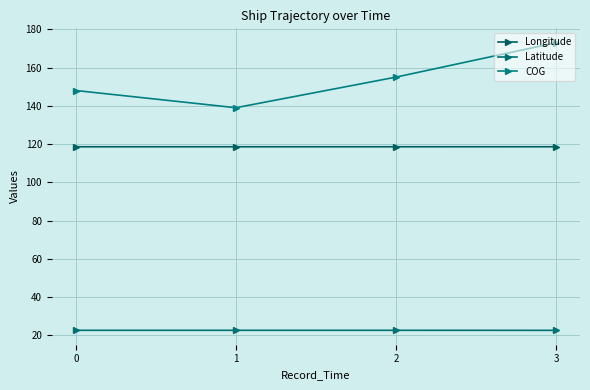

How many lines are shown in the chart?

3